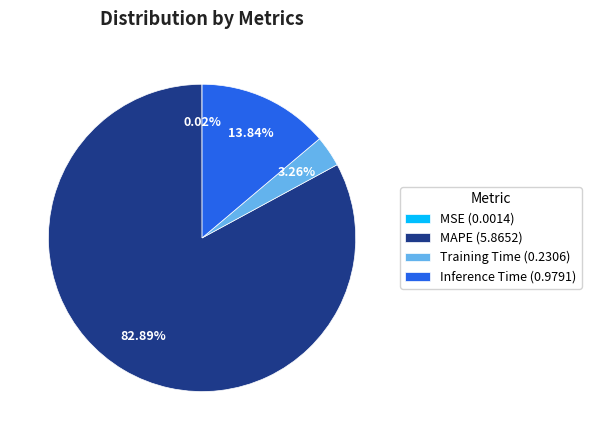

Do Training Time (0.2306) and Inference Time (0.9791) together represent more than half of the pie?

No